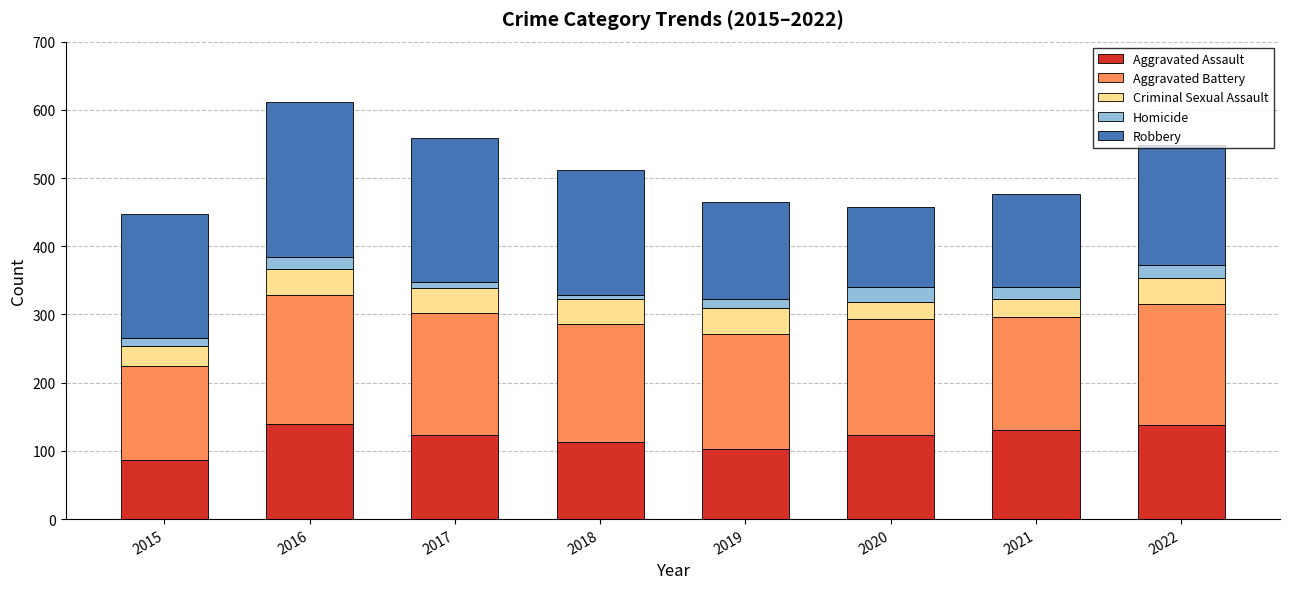

What is the highest value of the Aggravated Assault series?

140